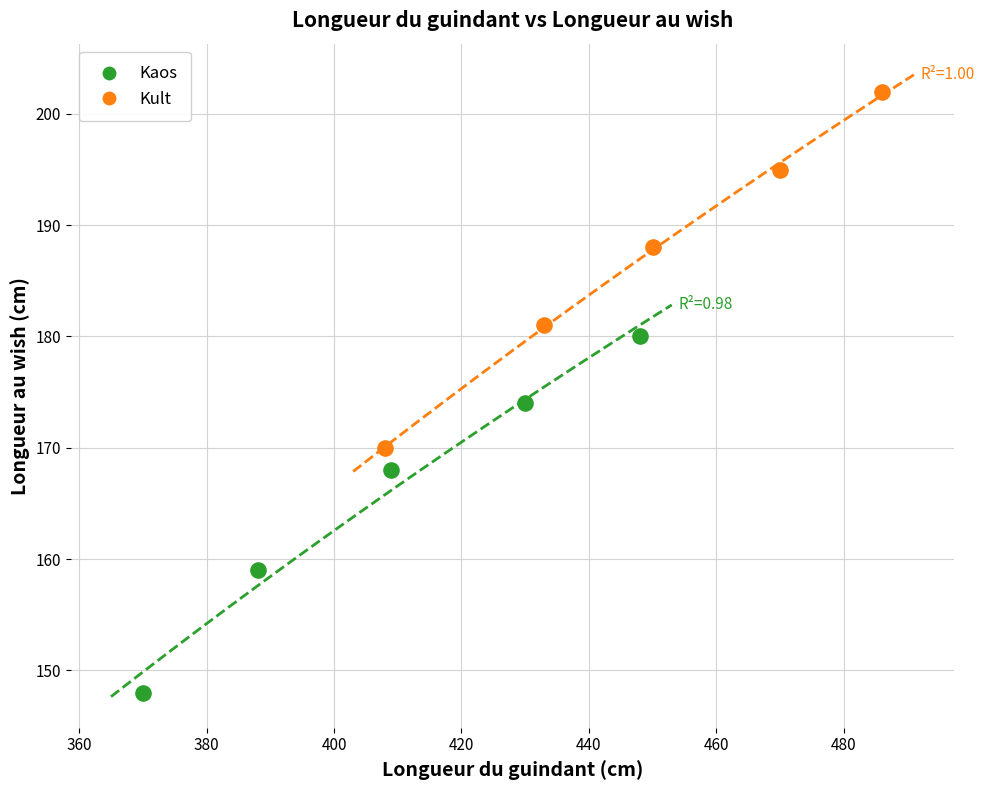

Which series contains the lowest Y value?

Kaos